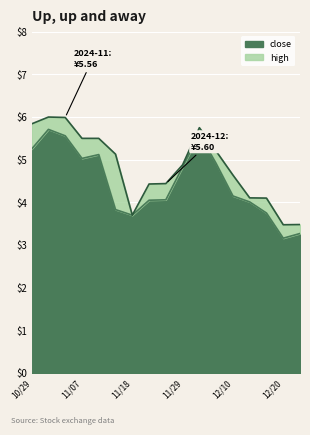

At which category does the chart reach its peak across all series?

20241031